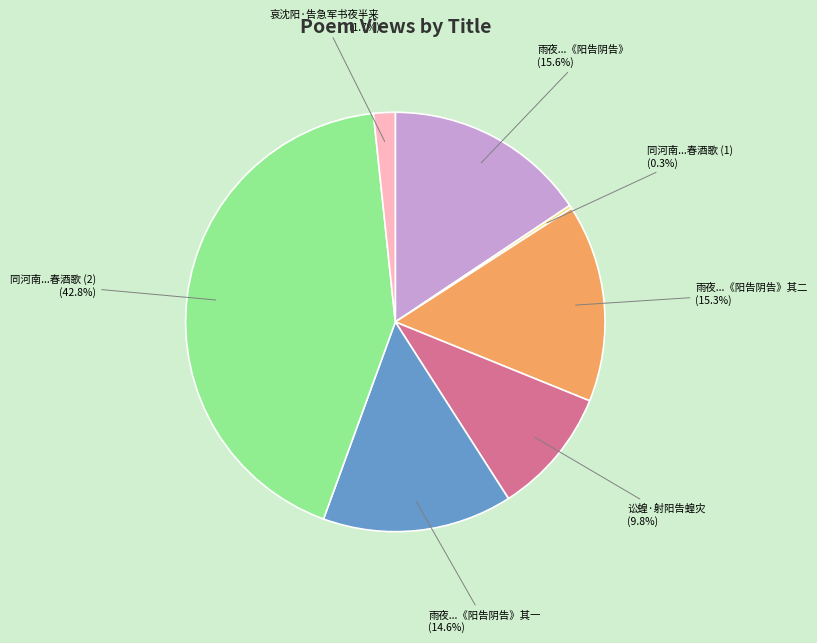

Which has a higher value, 讼蝗·射阳告蝗灾 or 雨夜...《阳告阴告》其二?

雨夜...《阳告阴告》其二